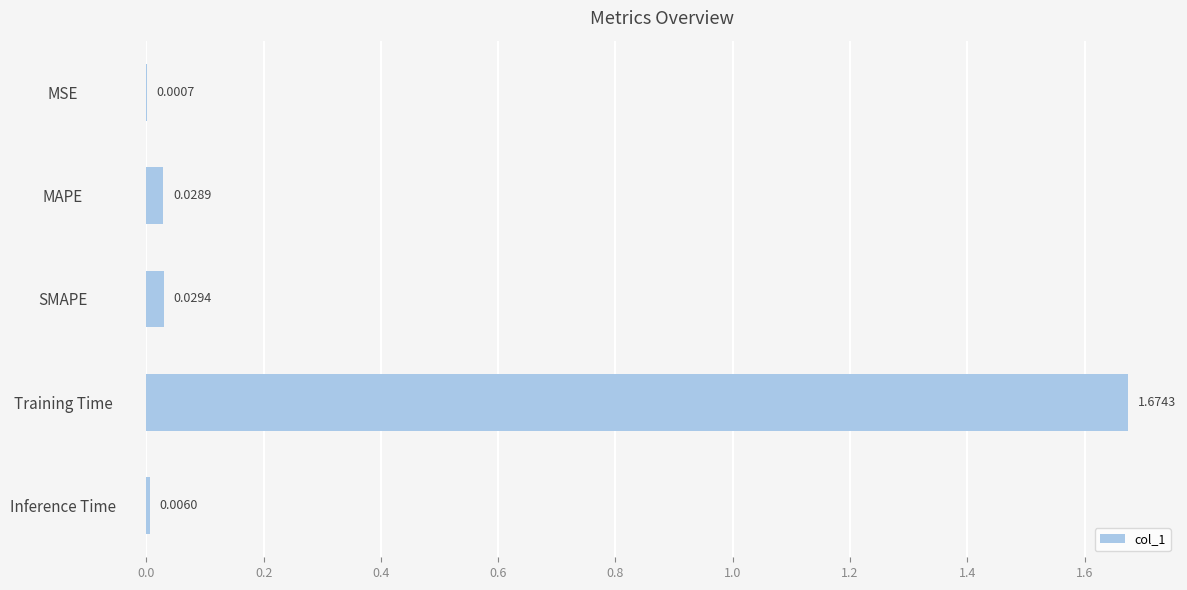

Which category has the highest value across all series?

Training Time